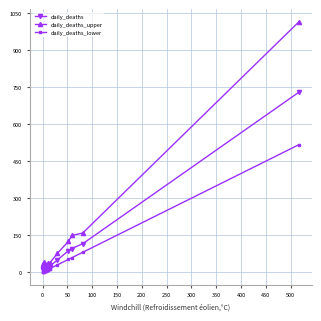

True or false: daily_deaths has more than 0 points higher than both neighbors.

True